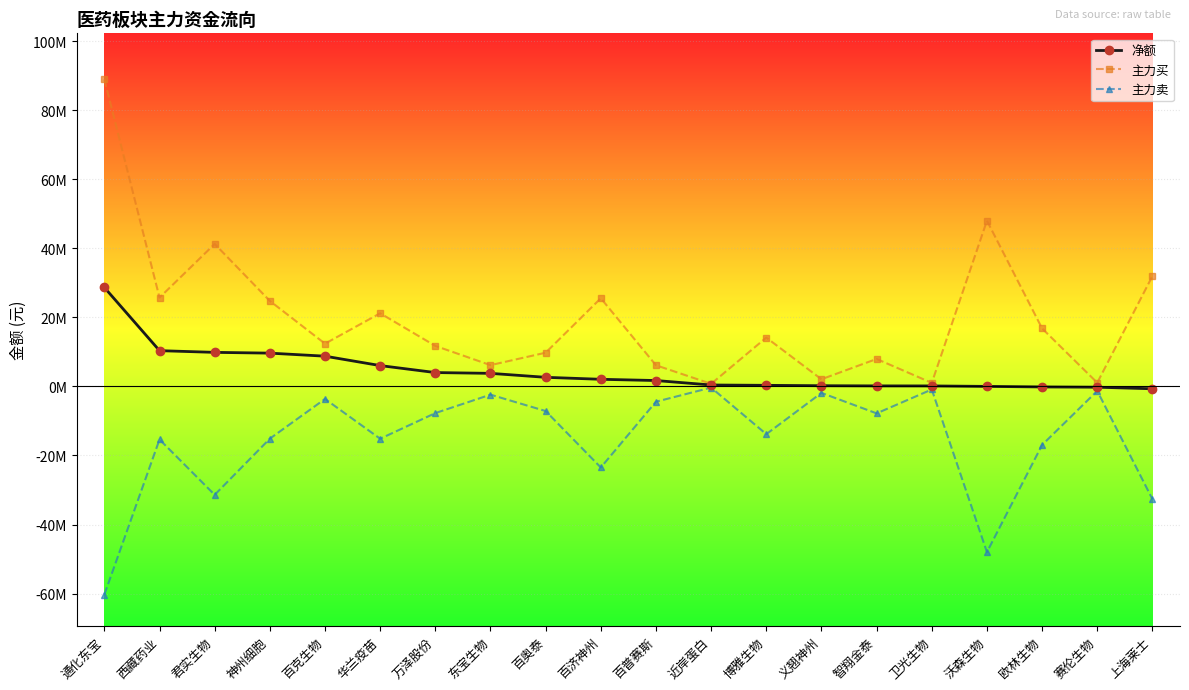

Rank the series by their average value, from lowest to highest.

主力卖, 净额, 主力买